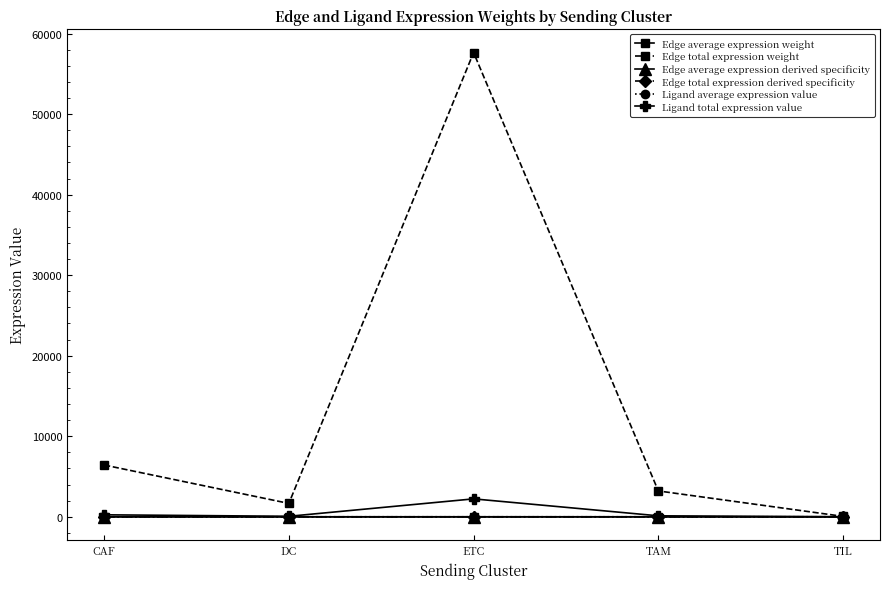

What is the label of the 5th point from the right?

CAF